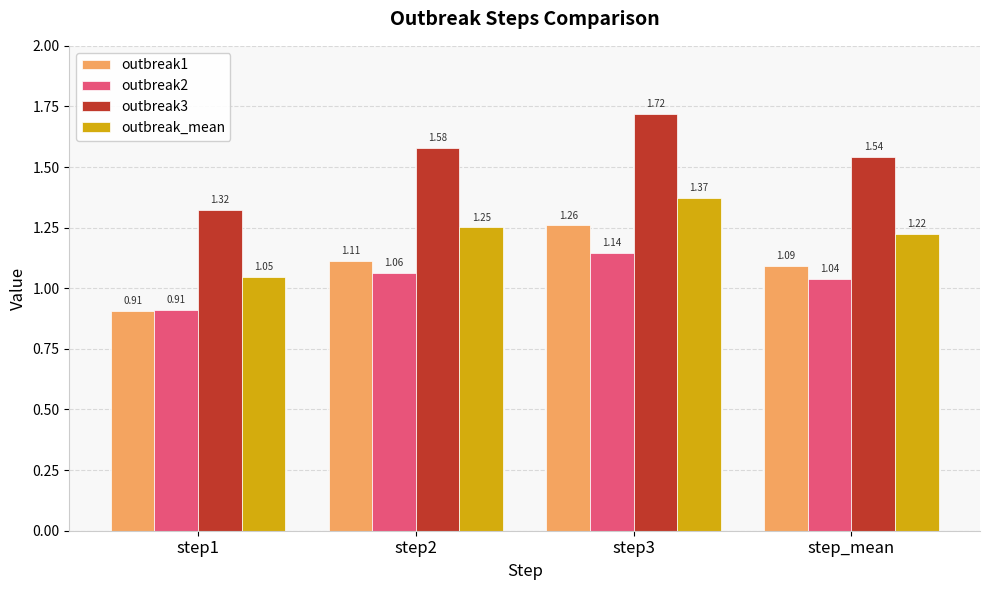

How many groups of bars are there?

4